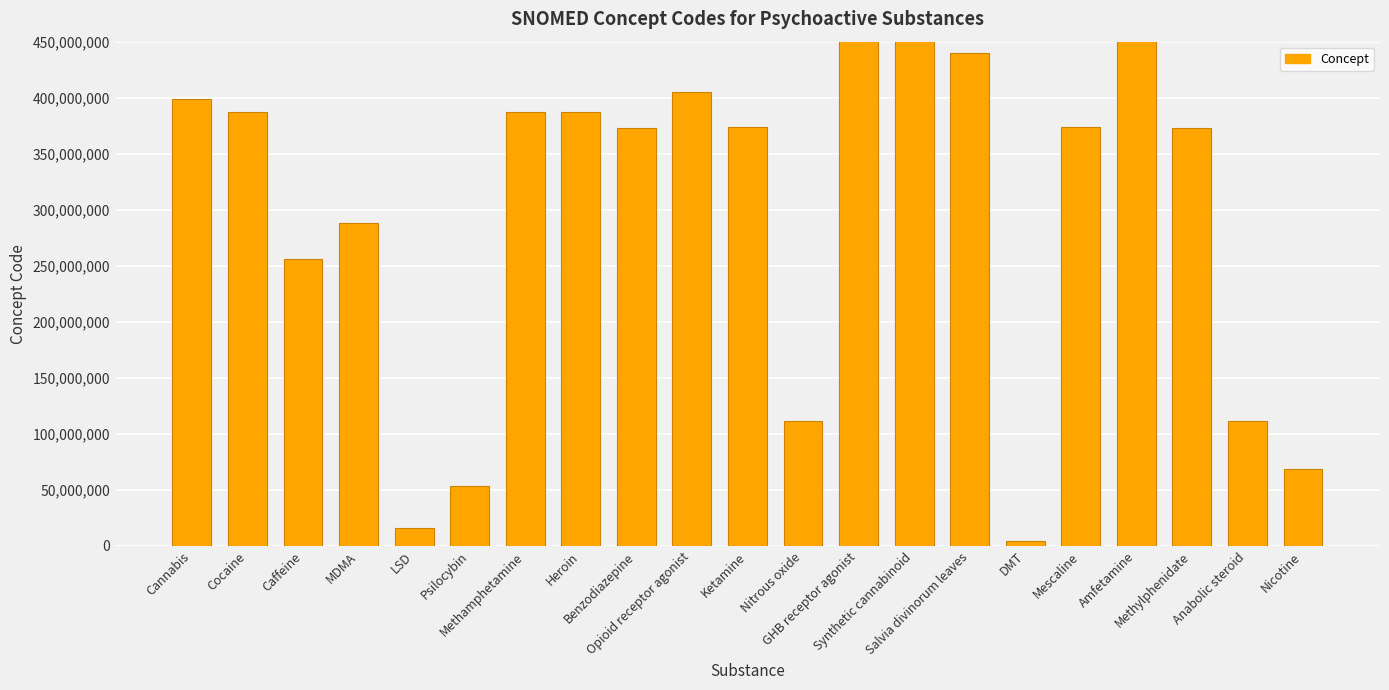

What is the change in value from Heroin to Benzodiazepine?

-14676995